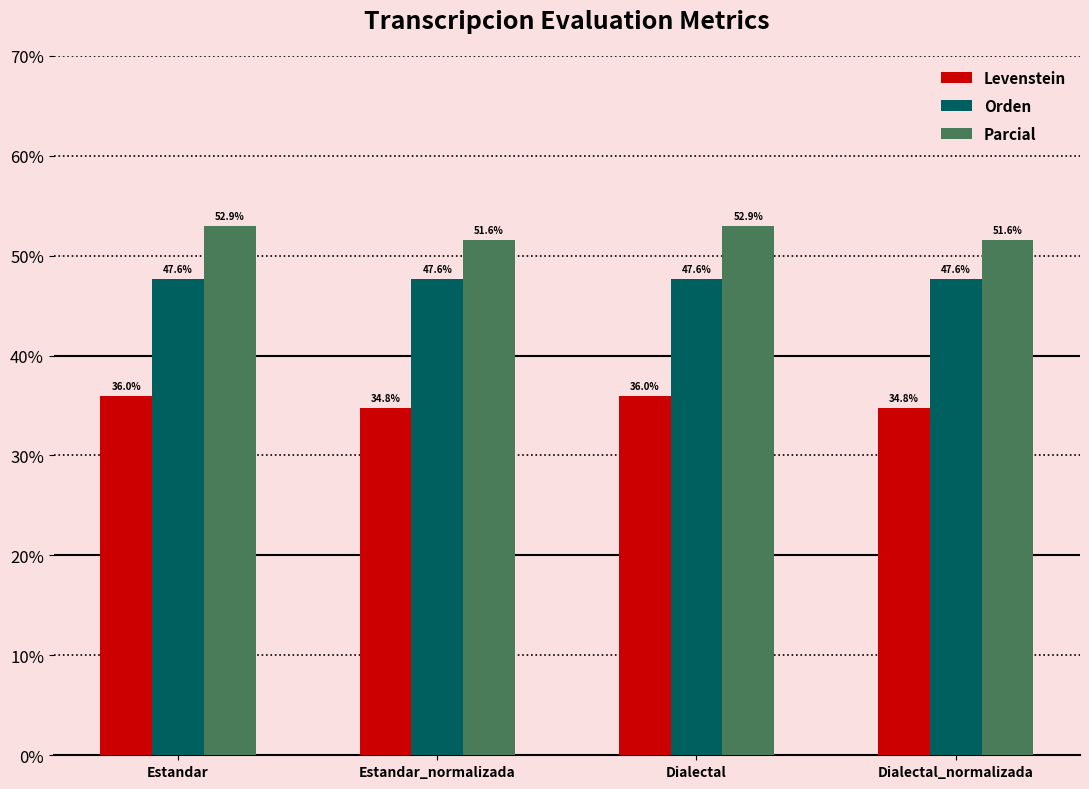

The Orden series shows 16.5 at Estandar. True or false?

False